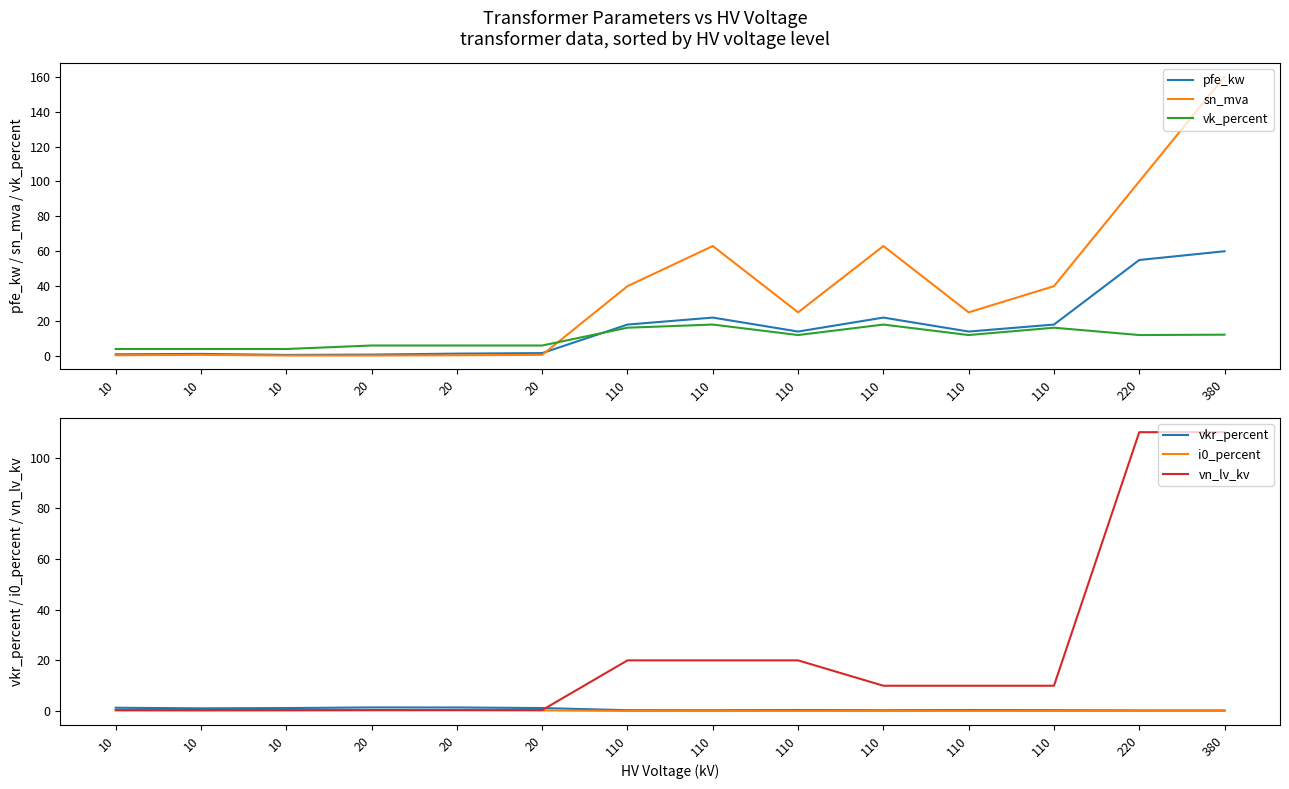

What is the difference between the maximum and minimum values in the sn_mva series?

159.8